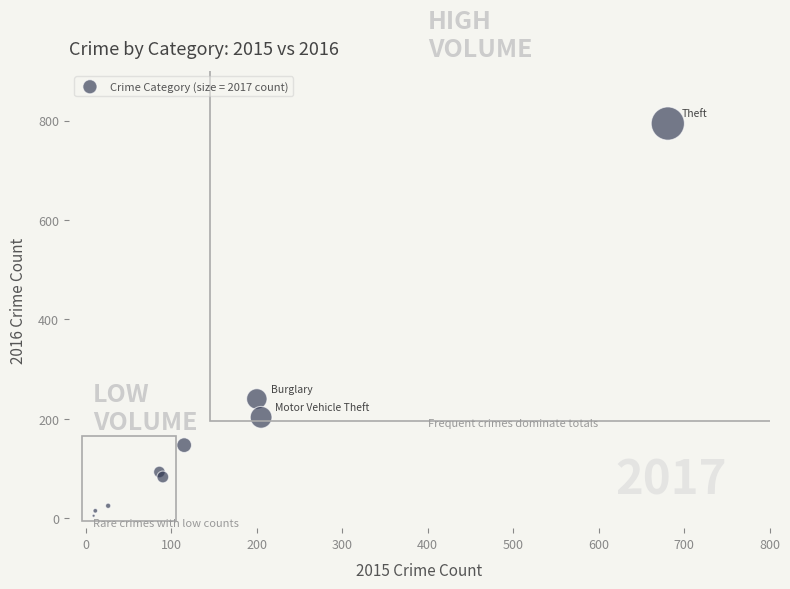

What Y value in the scatter plot is closest to 399?

240